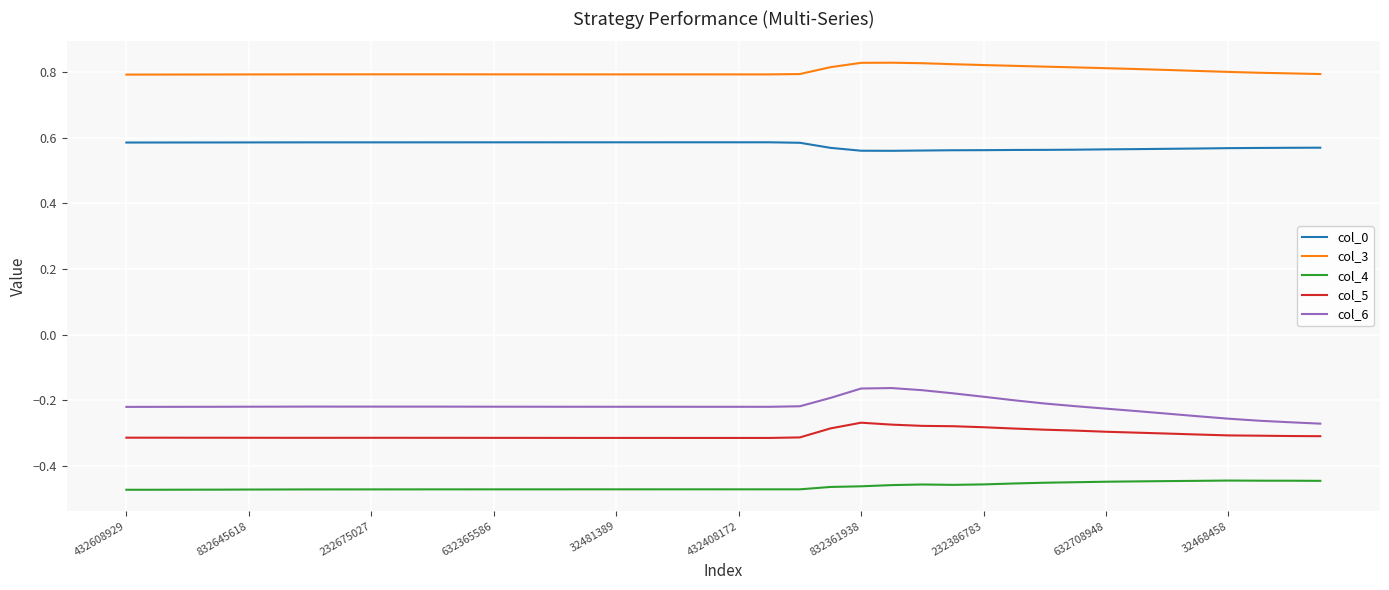

Rank the series by their maximum value, from lowest to highest.

col_4, col_5, col_6, col_0, col_3